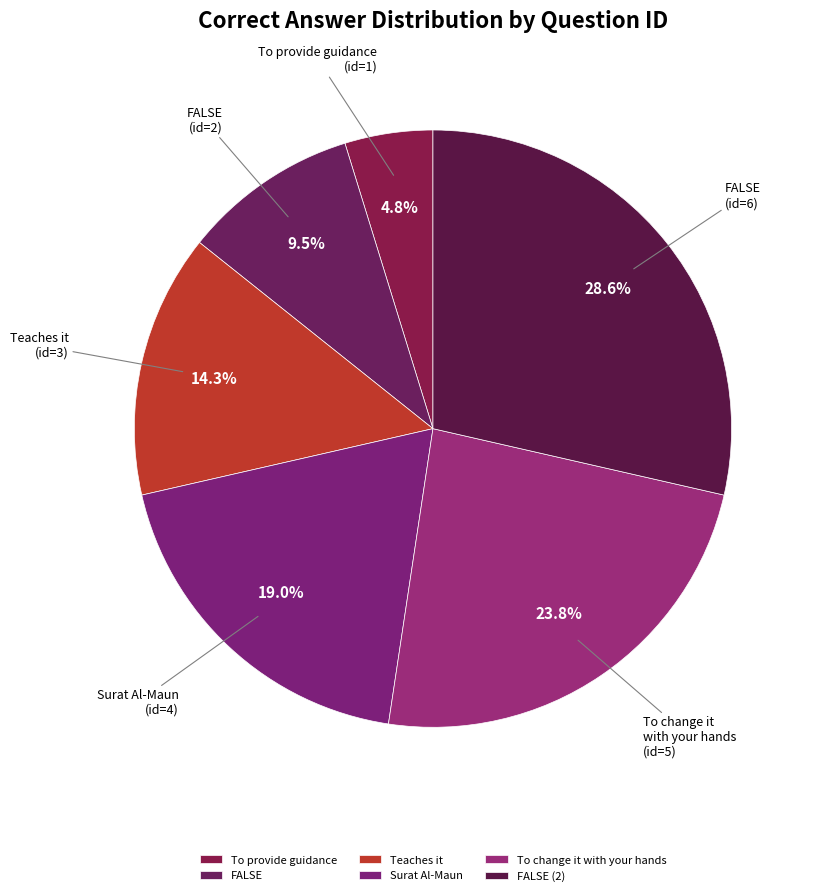

What is the largest slice in the pie chart?

FALSE (2)